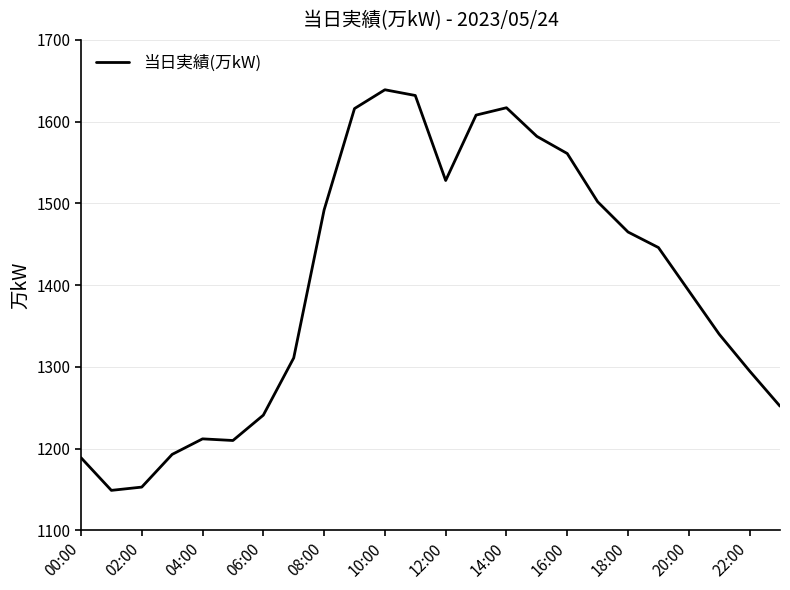

What is the maximum value shown in the chart?

1639